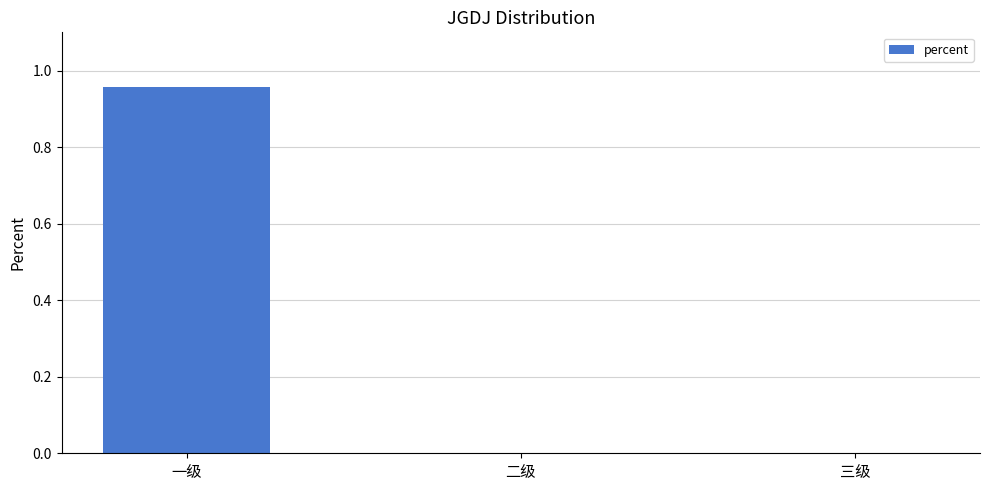

Does the chart contain stacked bars?

No